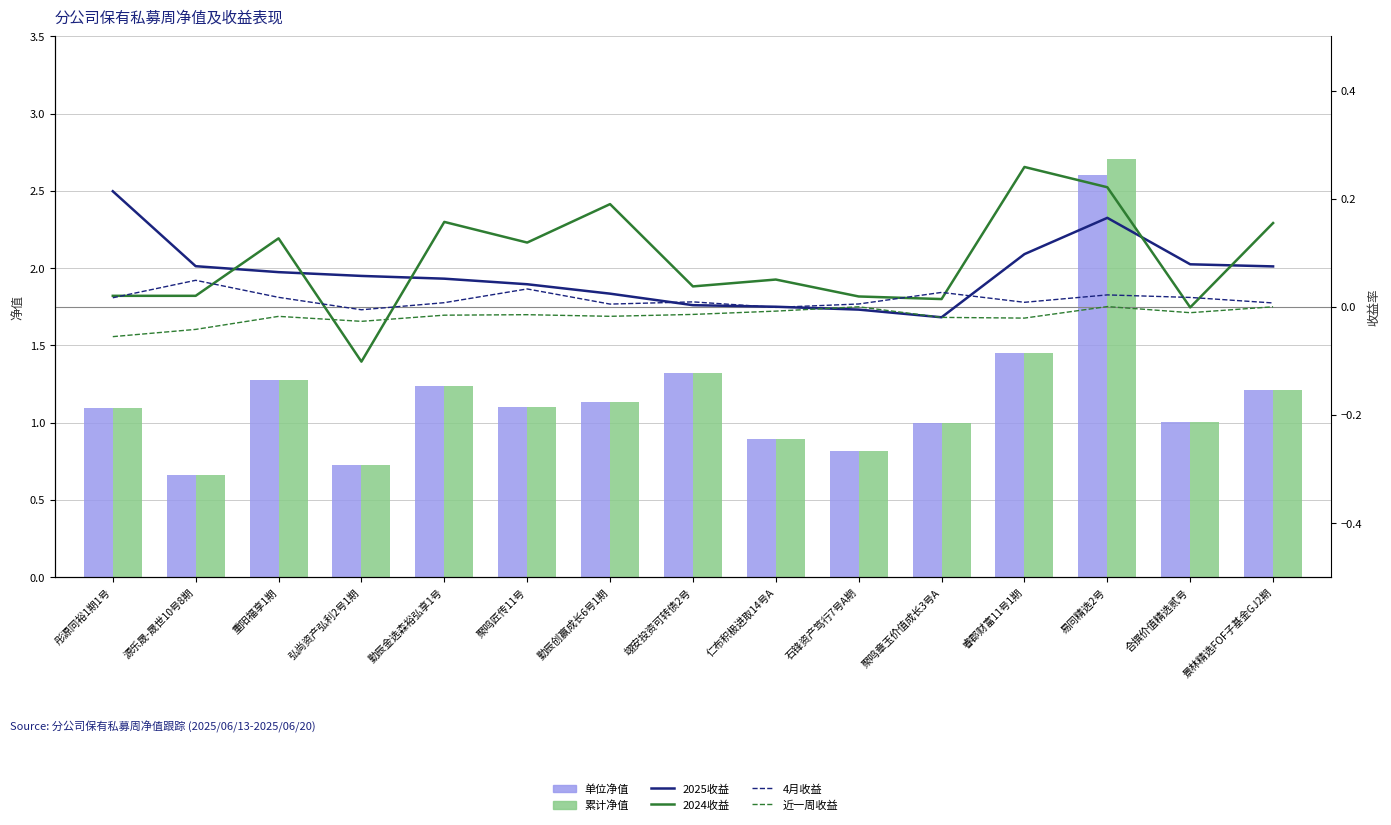

At 弘尚资产弘利2号1期, list the series in order from smallest to largest.

2024收益, 近一周收益, 4月收益, 2025收益, 单位净值, 累计净值